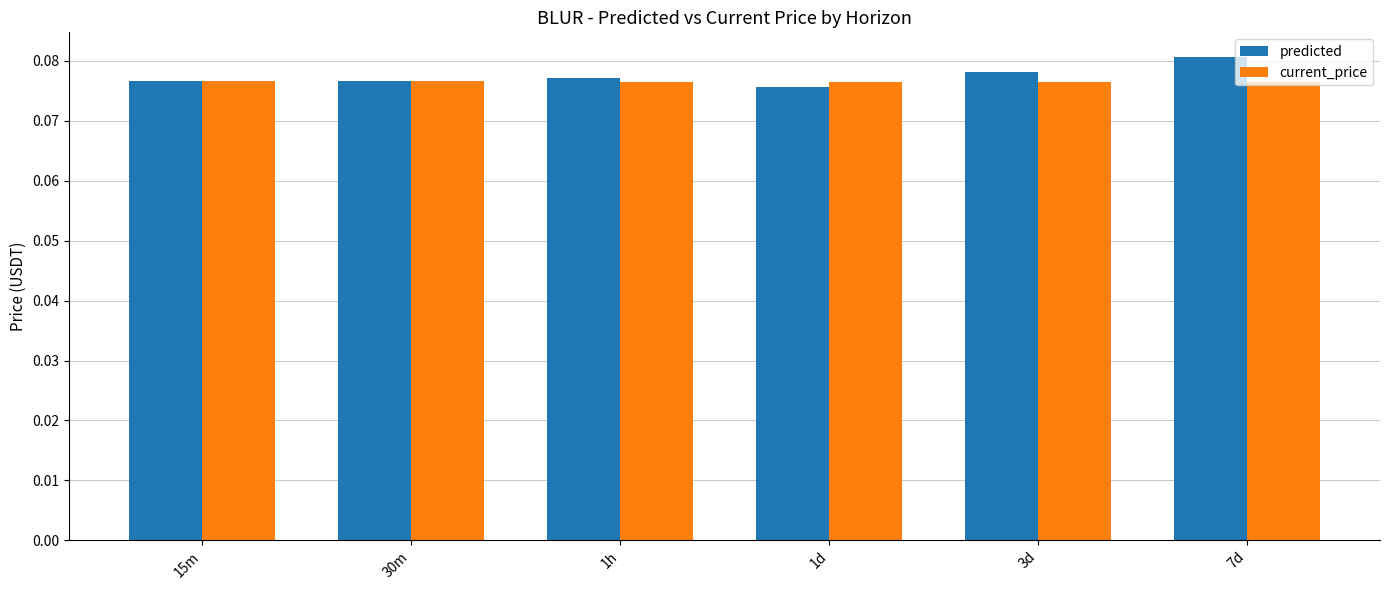

What is the sum of all predicted values?

0.5